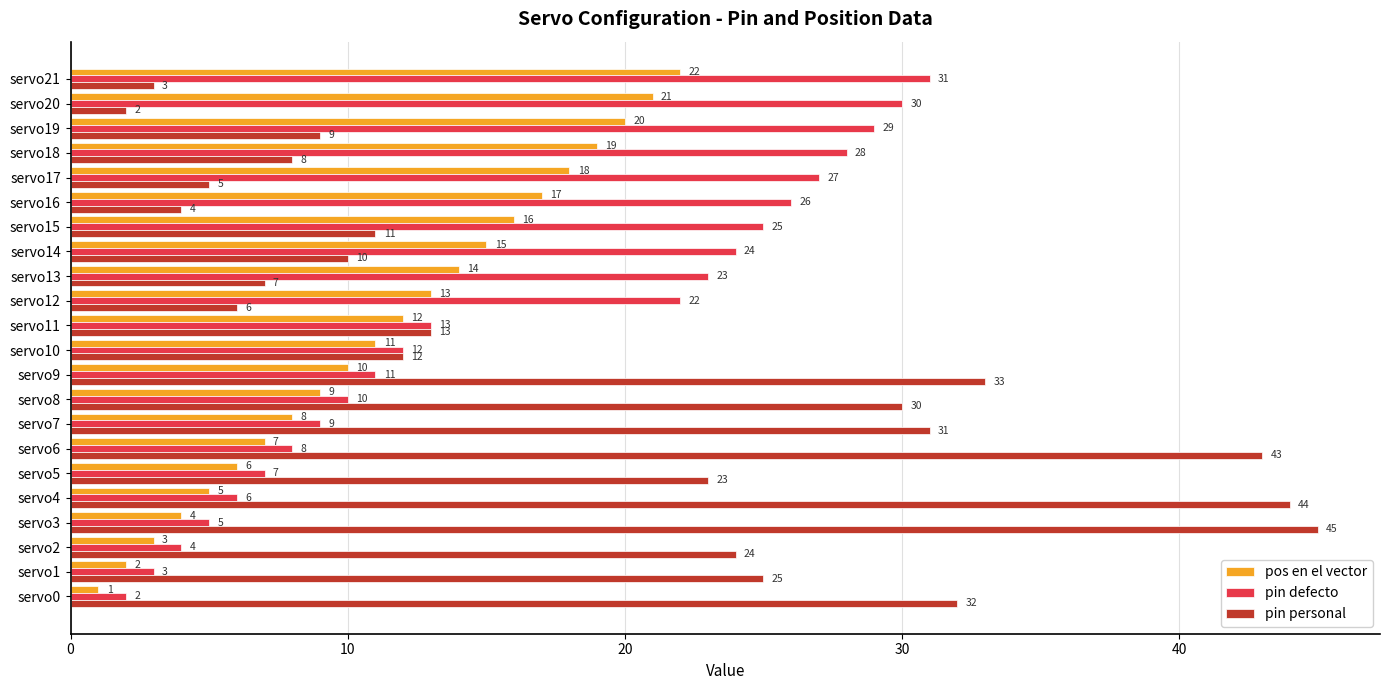

What is the difference between the pos en el vector values at servo2 and servo12?

10